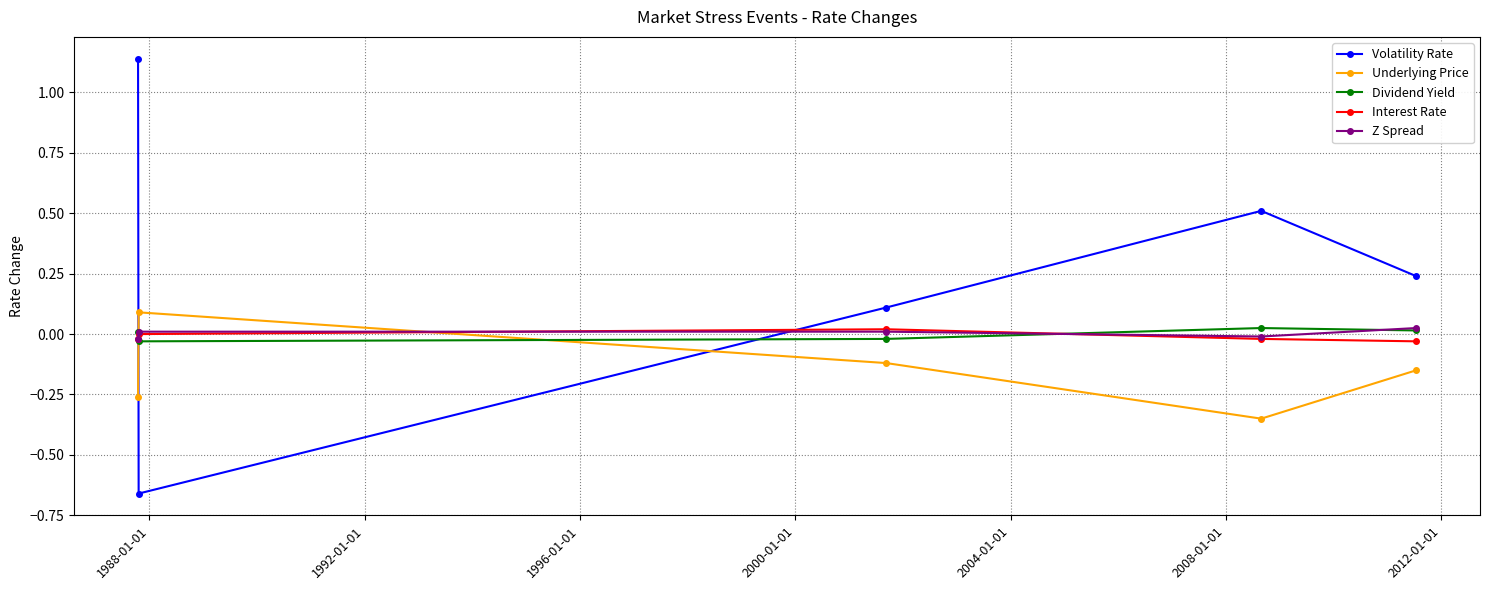

In Volatility Rate, how many points are lower than both neighbors (excluding endpoints)?

1